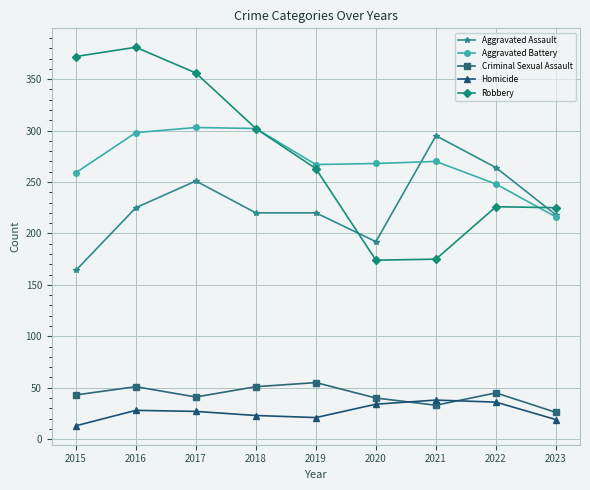

What is the value of the Homicide point at the 6th from the left?

34